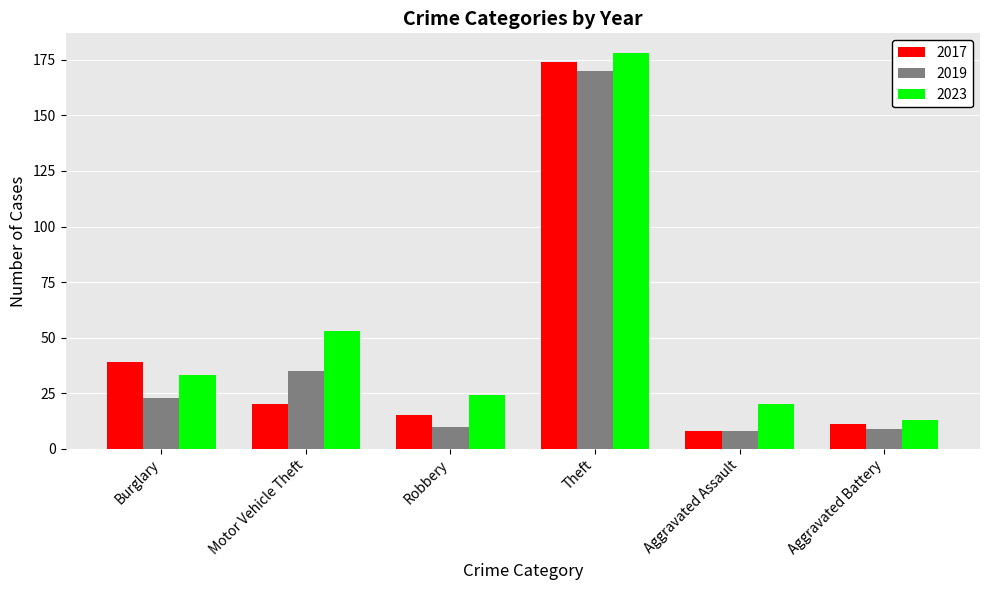

The value of 2017 at Theft is 174. True or false?

True